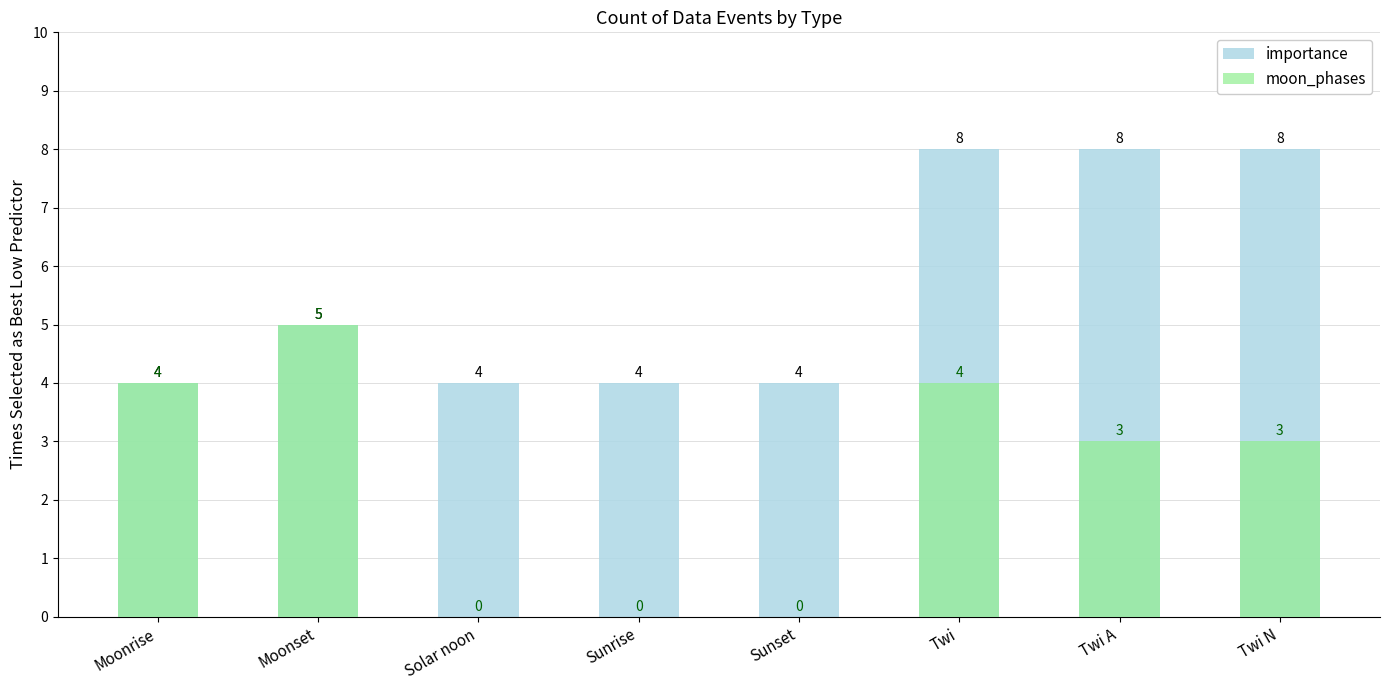

At which category does the chart reach its peak across all series?

Twi